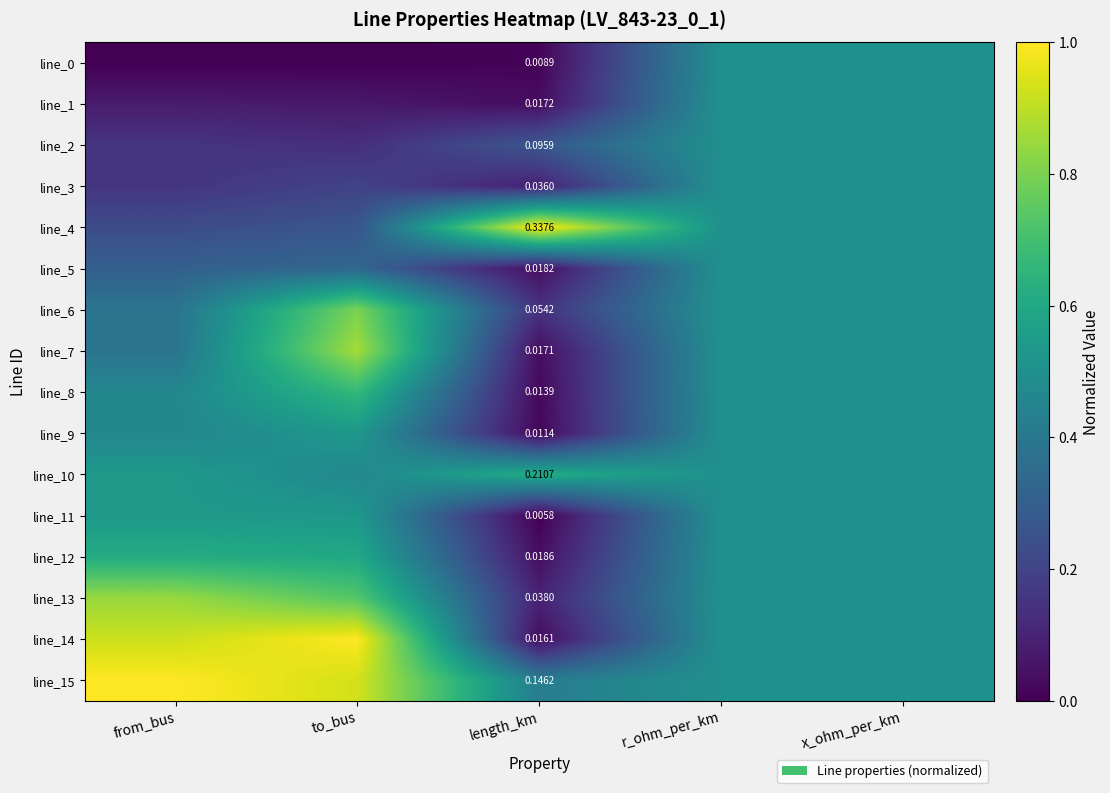

Is it true that line_15 equals 0.7 at x_ohm_per_km?

False